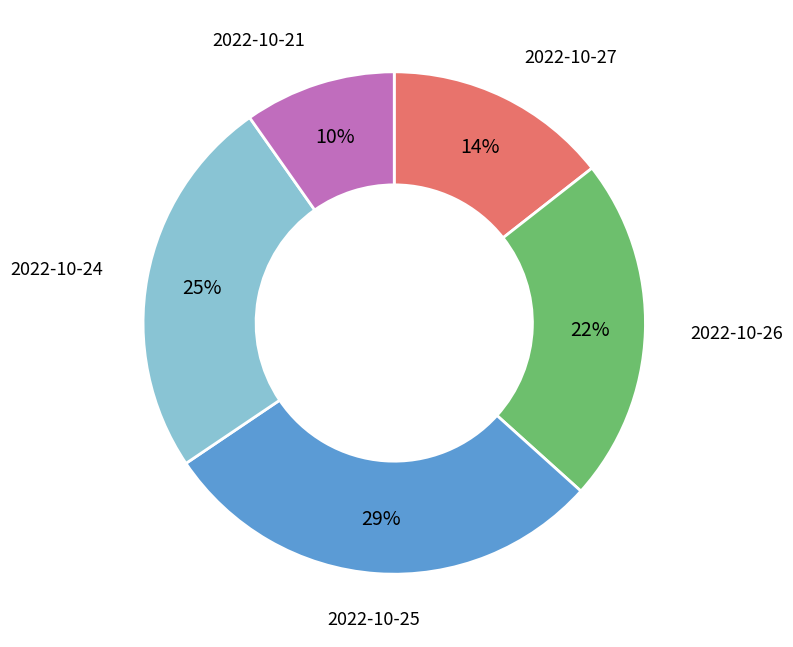

What is the ratio of the value at 2022-10-21 to the value at 2022-10-24?

0.4